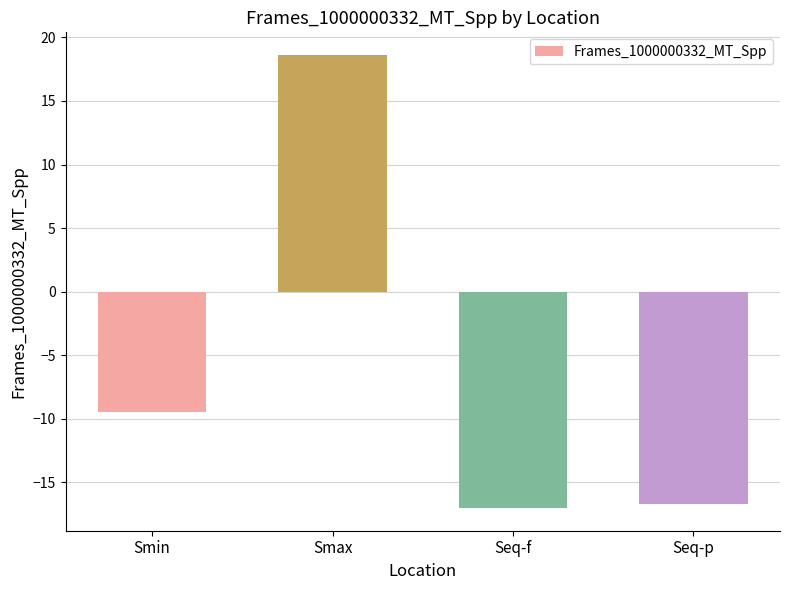

True or false: the data shows -10.6 at Seq-f.

False